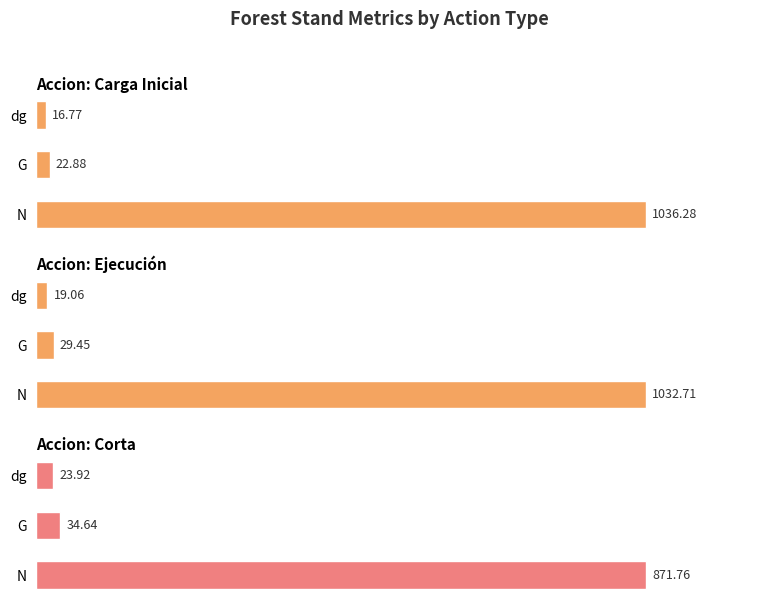

Which series has the largest range (max minus min)?

Carga Inicial